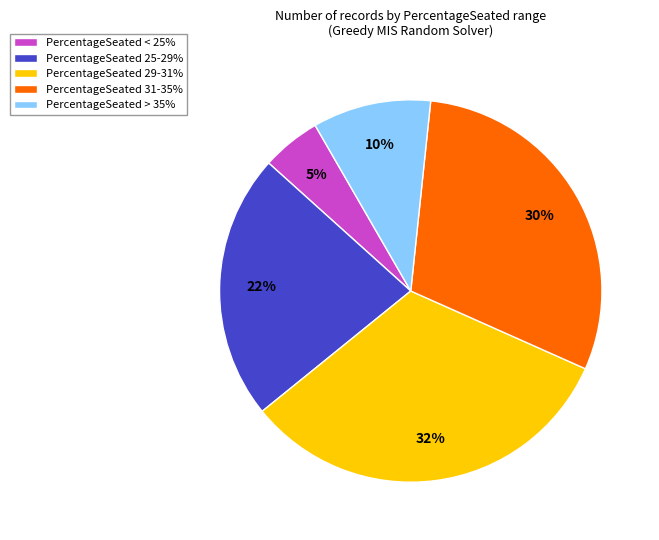

Between PercentageSeated < 25% and PercentageSeated 31-35%, which is larger?

PercentageSeated 31-35%